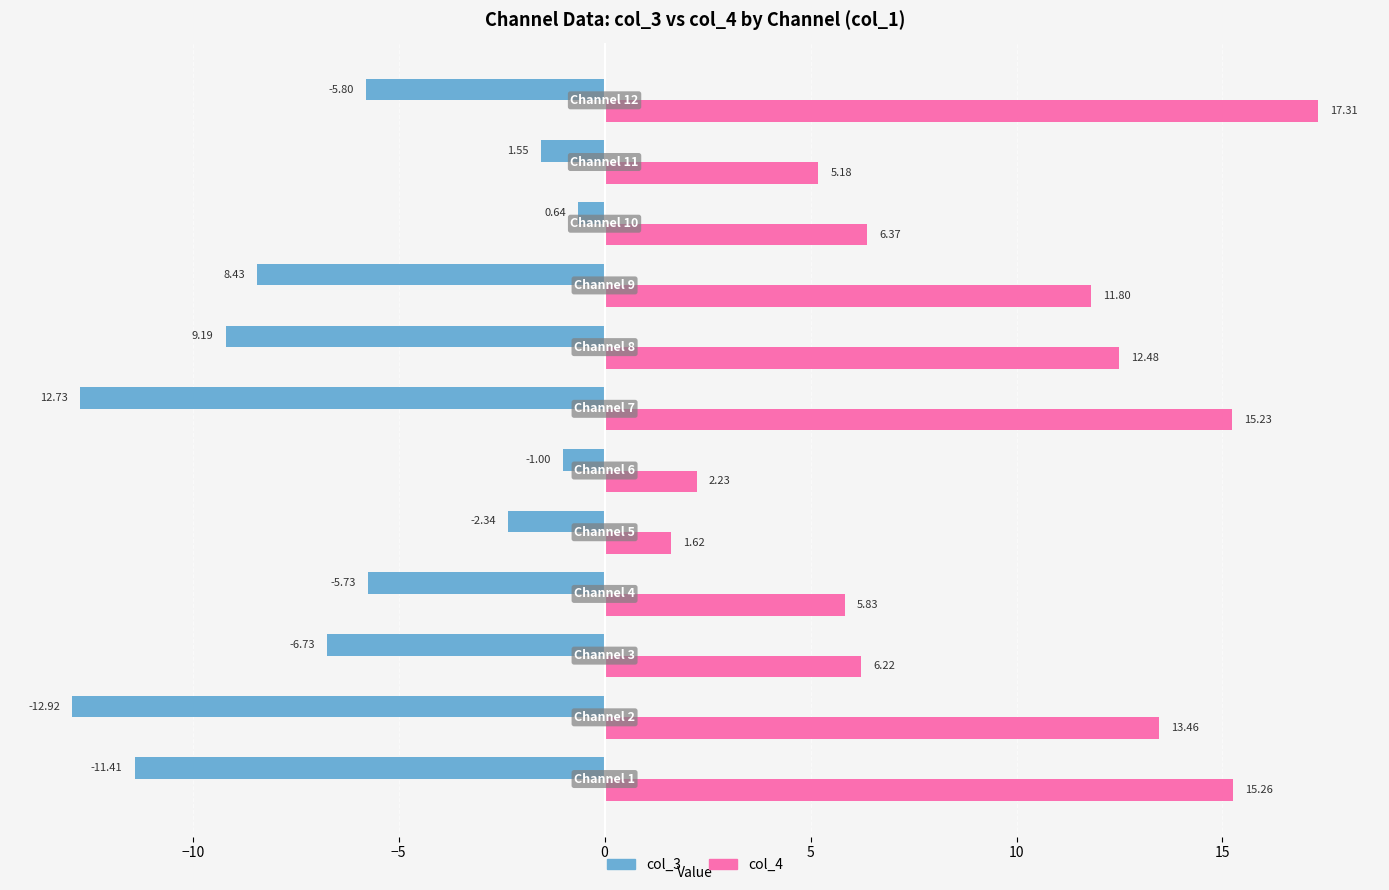

What is the difference between the second highest and second lowest values in the col_4 series?

13.0